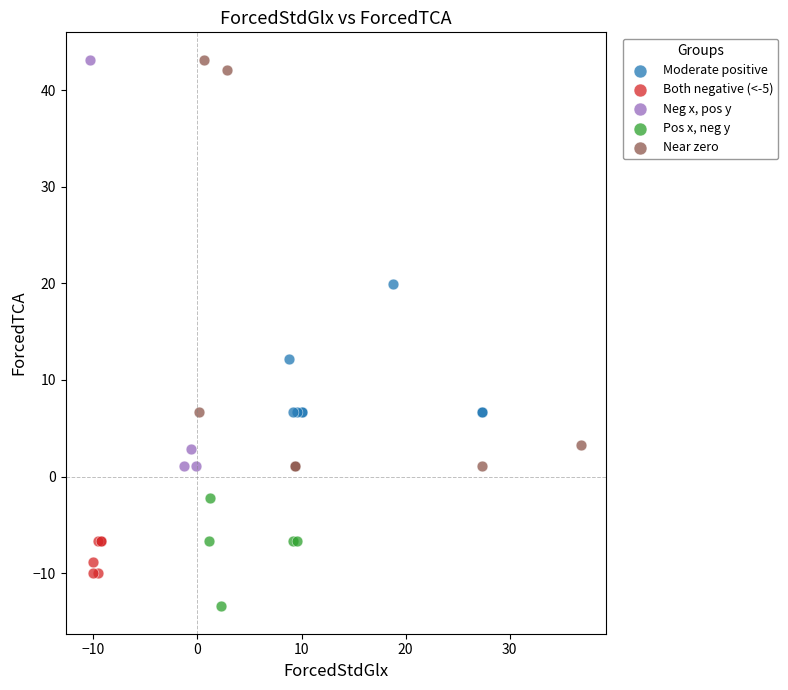

What are all the series names shown in the legend?

Moderate positive, Both negative (<-5), Neg x, pos y, Pos x, neg y, Near zero